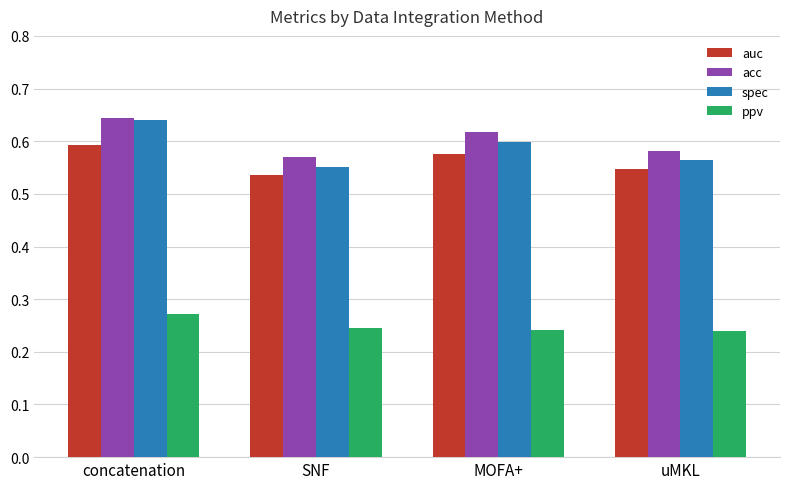

At which label does acc reach its peak?

concatenation